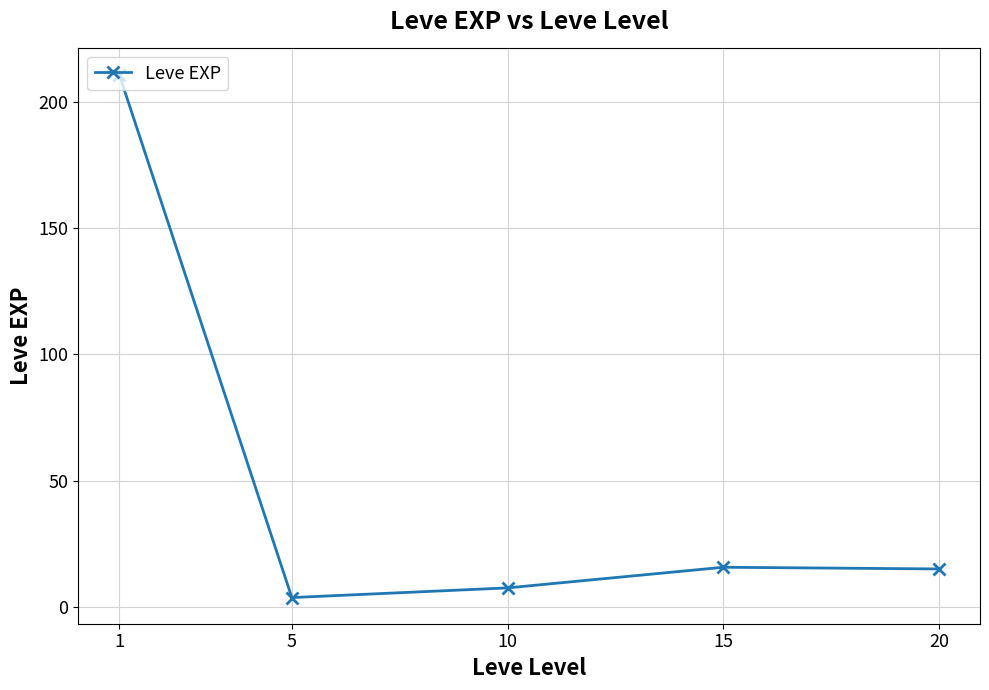

What is the approximate value at 1?

210.7